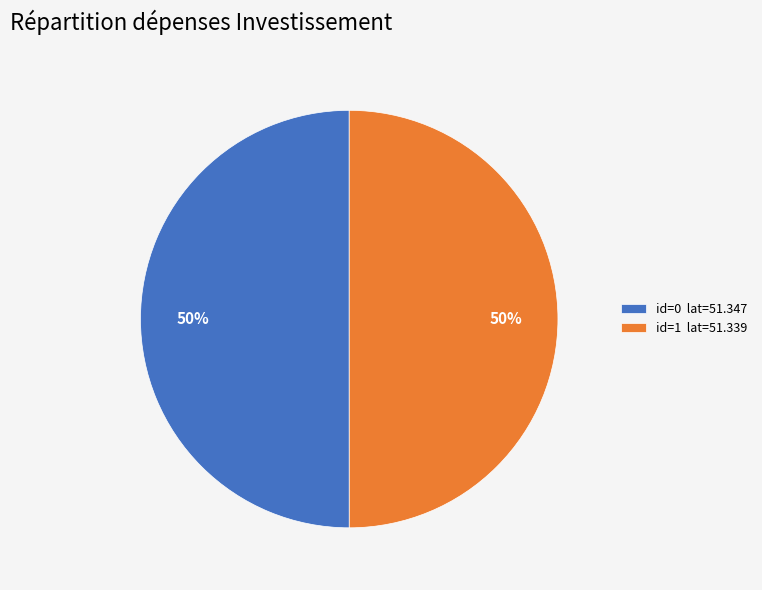

The id=0 lat=51.347 slice represents 50% of the pie. True or false?

True